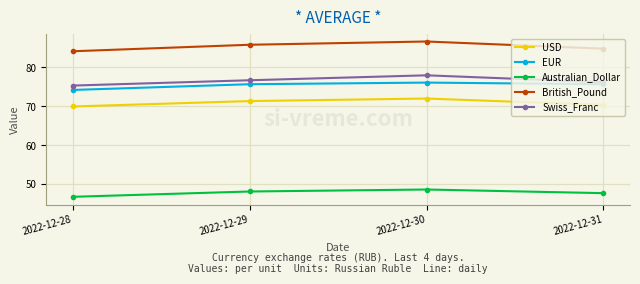

Where is Swiss_Franc nearest to the value 76?

2022-12-31